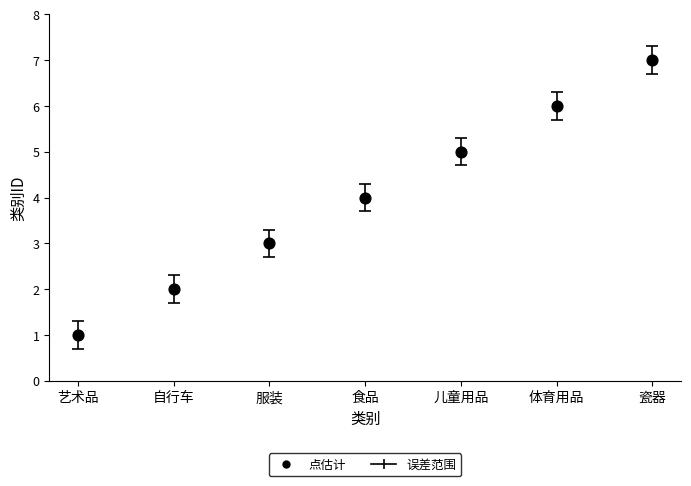

What is the average Y value?

4